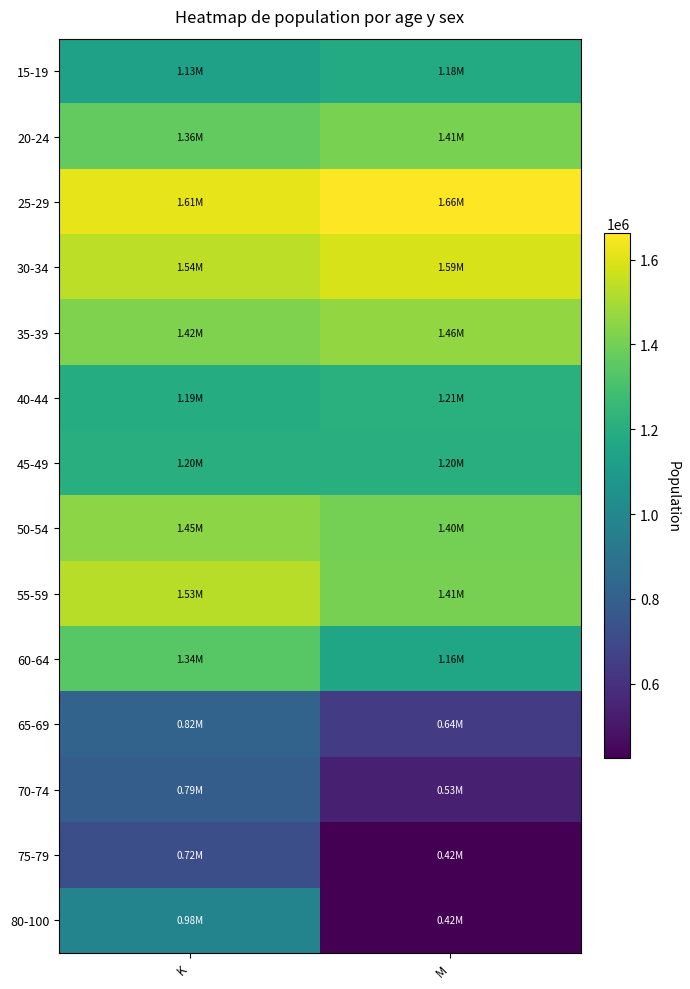

Reading left to right, what are all the values shown in this chart?

15-19: K=1131077.3	M=1179683.0
20-24: K=1363470.0	M=1414775.8
25-29: K=1614627.6	M=1662231.4
30-34: K=1541068.4	M=1587536.3
35-39: K=1422315.3	M=1461507.4
40-44: K=1188521.7	M=1211018.5
45-49: K=1200539.3	M=1204135.3
50-54: K=1448390.6	M=1401242.6
55-59: K=1529075.2	M=1408692.4
60-64: K=1342334.5	M=1155506.5
65-69: K=817443.1	M=638652.8
70-74: K=787781.0	M=534281.8
75-79: K=719284.1	M=424126.9
80-100: K=983115.7	M=423655.4